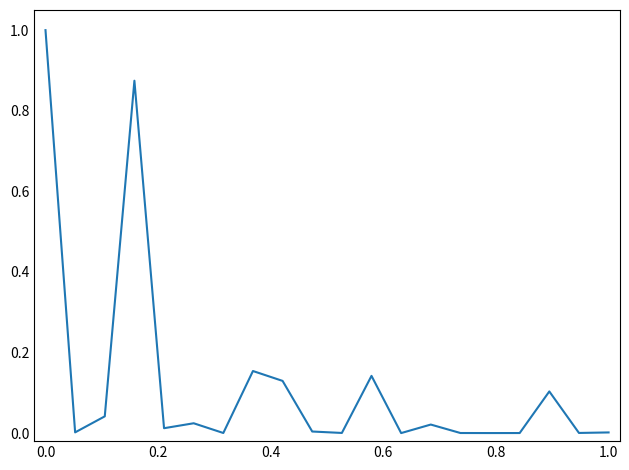

What is the greatest value displayed?

1.0